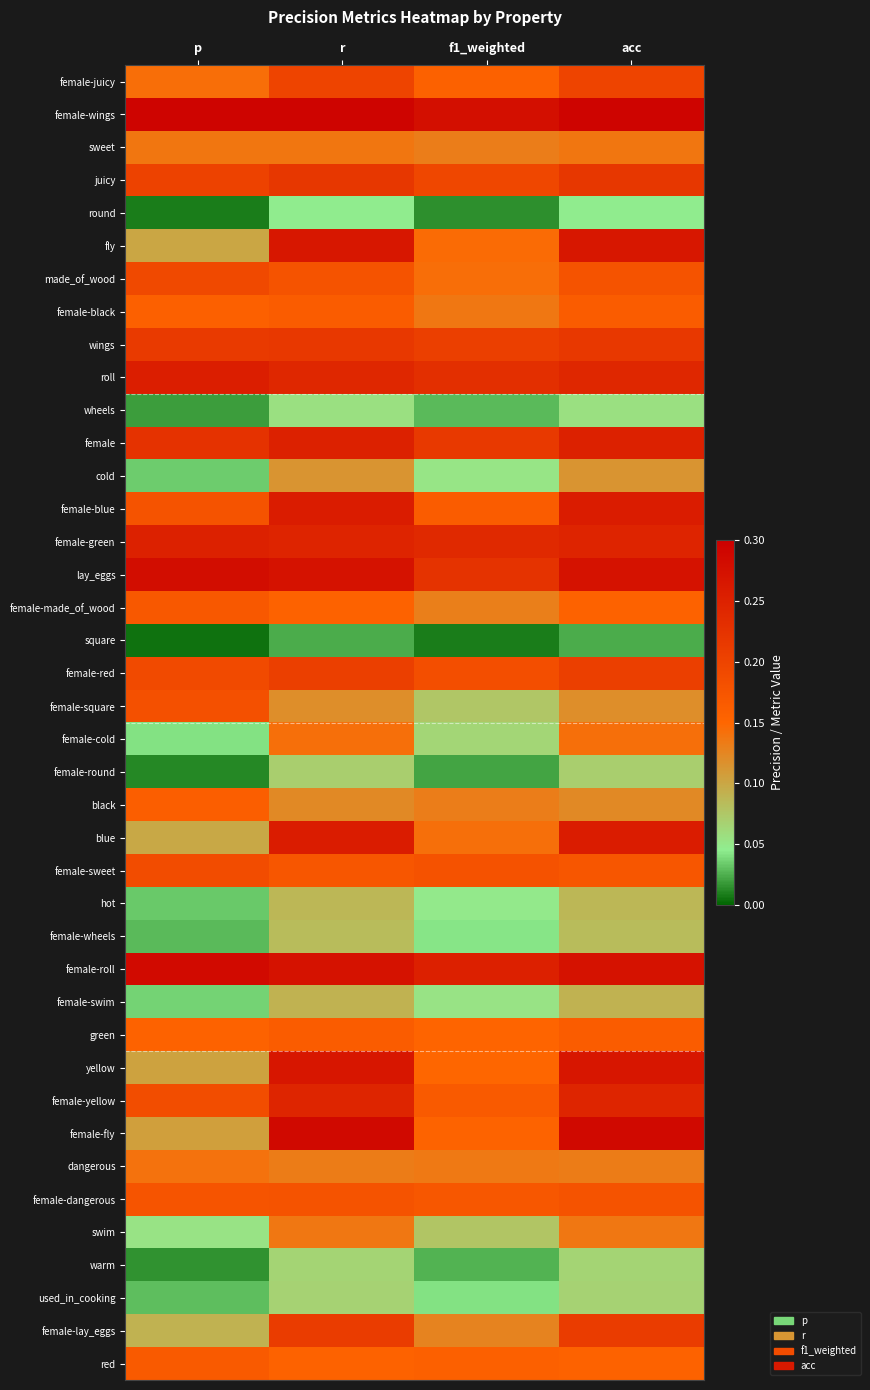

Reading left to right, list all the values displayed in this chart.

female-juicy: p=0.1	r=0.2	f1_weighted=0.2	acc=0.2
female-wings: p=0.3	r=0.3	f1_weighted=0.3	acc=0.3
sweet: p=0.1	r=0.1	f1_weighted=0.1	acc=0.1
juicy: p=0.2	r=0.2	f1_weighted=0.2	acc=0.2
round: p=0.0	r=0.0	f1_weighted=0.0	acc=0.0
fly: p=0.1	r=0.3	f1_weighted=0.1	acc=0.3
made_of_wood: p=0.2	r=0.2	f1_weighted=0.1	acc=0.2
female-black: p=0.2	r=0.2	f1_weighted=0.1	acc=0.2
wings: p=0.2	r=0.2	f1_weighted=0.2	acc=0.2
roll: p=0.3	r=0.2	f1_weighted=0.2	acc=0.2
wheels: p=0.0	r=0.1	f1_weighted=0.0	acc=0.1
female: p=0.2	r=0.2	f1_weighted=0.2	acc=0.2
cold: p=0.0	r=0.1	f1_weighted=0.1	acc=0.1
female-blue: p=0.2	r=0.3	f1_weighted=0.2	acc=0.3
female-green: p=0.3	r=0.2	f1_weighted=0.2	acc=0.2
lay_eggs: p=0.3	r=0.3	f1_weighted=0.2	acc=0.3
female-made_of_wood: p=0.2	r=0.2	f1_weighted=0.1	acc=0.2
square: p=0.0	r=0.0	f1_weighted=0.0	acc=0.0
female-red: p=0.2	r=0.2	f1_weighted=0.2	acc=0.2
female-square: p=0.2	r=0.1	f1_weighted=0.1	acc=0.1
female-cold: p=0.0	r=0.1	f1_weighted=0.1	acc=0.1
female-round: p=0.0	r=0.1	f1_weighted=0.0	acc=0.1
black: p=0.2	r=0.1	f1_weighted=0.1	acc=0.1
blue: p=0.1	r=0.3	f1_weighted=0.1	acc=0.3
female-sweet: p=0.2	r=0.2	f1_weighted=0.2	acc=0.2
hot: p=0.0	r=0.1	f1_weighted=0.0	acc=0.1
female-wheels: p=0.0	r=0.1	f1_weighted=0.0	acc=0.1
female-roll: p=0.3	r=0.3	f1_weighted=0.3	acc=0.3
female-swim: p=0.0	r=0.1	f1_weighted=0.1	acc=0.1
green: p=0.2	r=0.2	f1_weighted=0.2	acc=0.2
yellow: p=0.1	r=0.3	f1_weighted=0.1	acc=0.3
female-yellow: p=0.2	r=0.2	f1_weighted=0.2	acc=0.2
female-fly: p=0.1	r=0.3	f1_weighted=0.2	acc=0.3
dangerous: p=0.1	r=0.1	f1_weighted=0.1	acc=0.1
female-dangerous: p=0.2	r=0.2	f1_weighted=0.2	acc=0.2
swim: p=0.1	r=0.1	f1_weighted=0.1	acc=0.1
warm: p=0.0	r=0.1	f1_weighted=0.0	acc=0.1
used_in_cooking: p=0.0	r=0.1	f1_weighted=0.0	acc=0.1
female-lay_eggs: p=0.1	r=0.2	f1_weighted=0.1	acc=0.2
red: p=0.2	r=0.2	f1_weighted=0.2	acc=0.2